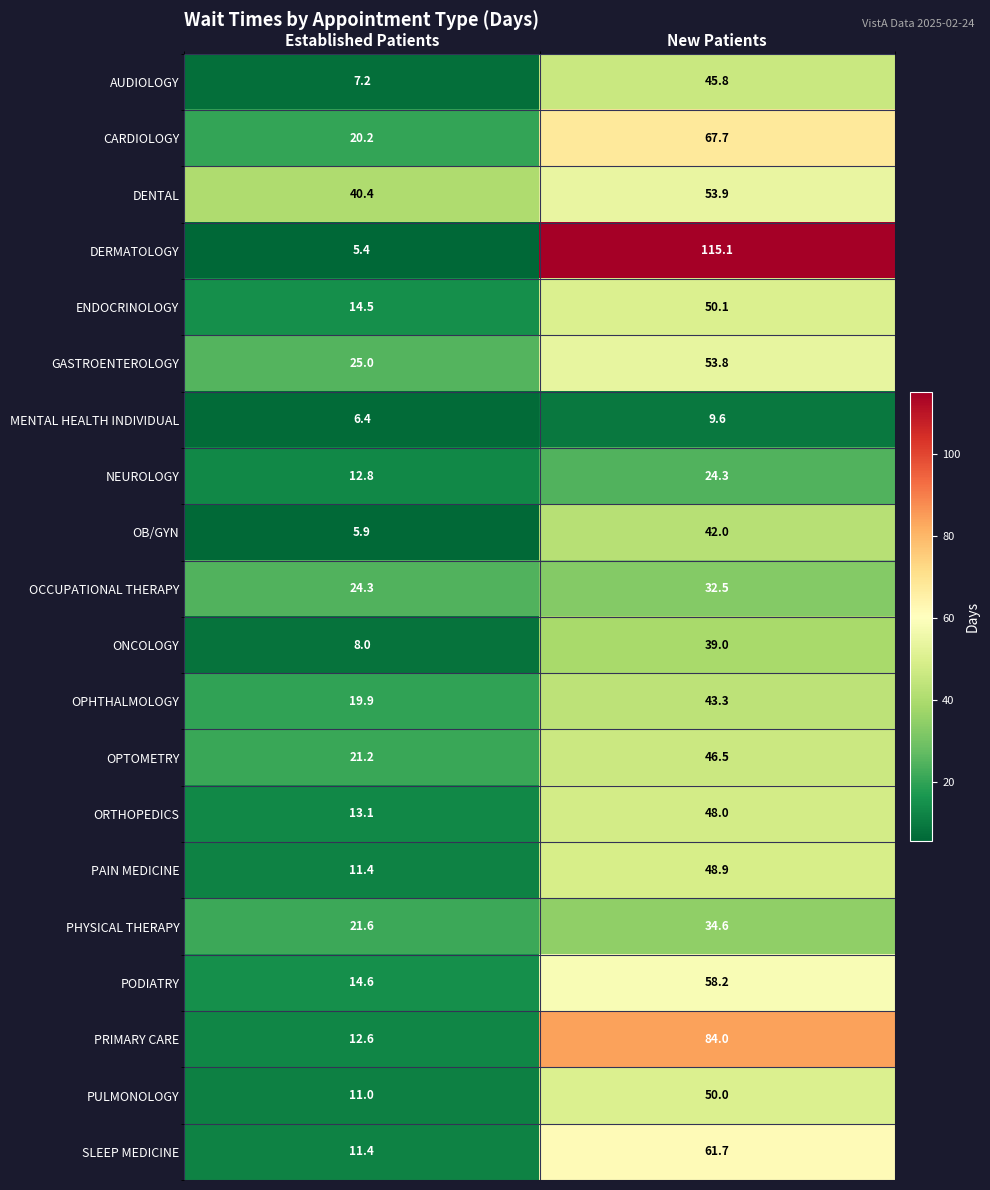

What is the approximate value of GASTROENTEROLOGY at Established Patients?

25.0